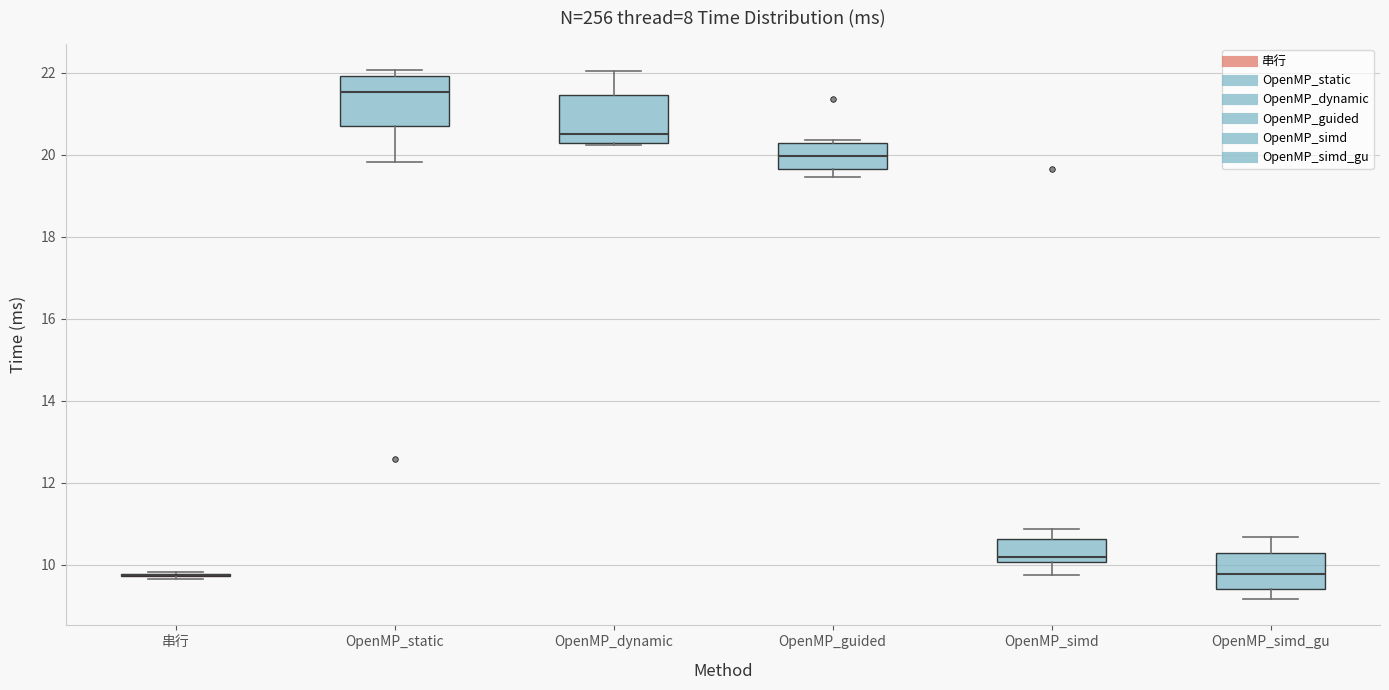

Reading left to right, transcribe this box plot: for each box, give where its median line is, the range the box spans, and where its two whiskers end, as read against the y-axis. The values are not printed on the chart, so give them approximately, as read against the axis.

串行: box collapsed to a line at 9.8, whiskers 9.6 to 9.8
OpenMP_static: median 21.6, box 20.6 to 22.0, whiskers 19.8 to 22.0 (just above the box's upper edge)
OpenMP_dynamic: median 20.6, box 20.2 to 21.4, whiskers 20.2 to 22.0
OpenMP_guided: median 20.0, box 19.6 to 20.2, whiskers 19.4 to 20.4
OpenMP_simd: median 10.2, box 10.0 to 10.6, whiskers 9.8 to 10.8
OpenMP_simd_gu: median 9.8, box 9.4 to 10.2, whiskers 9.2 to 10.6